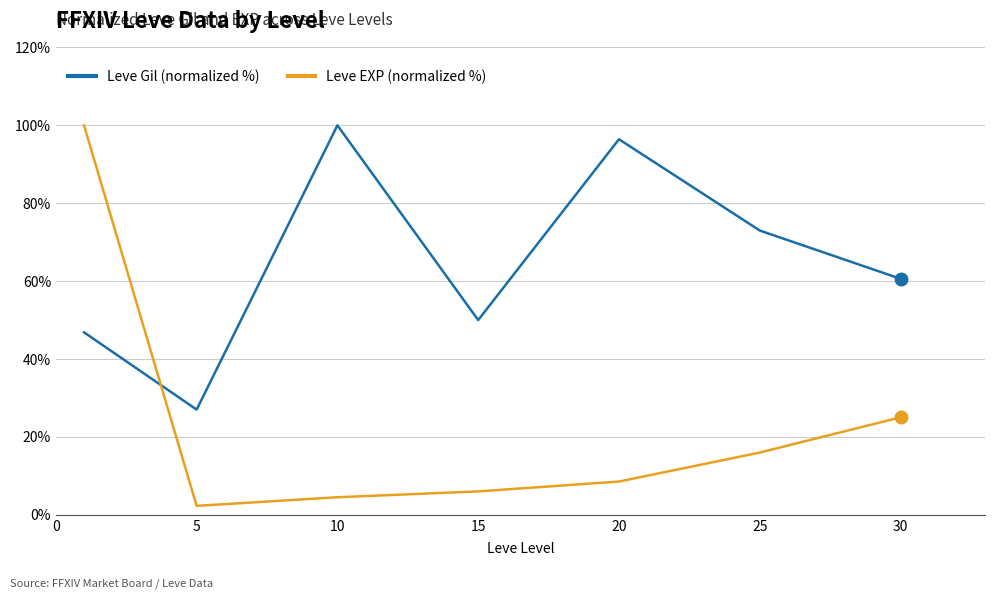

How many intersections are there between Leve EXP (normalized %) and Leve Gil (normalized %)?

1